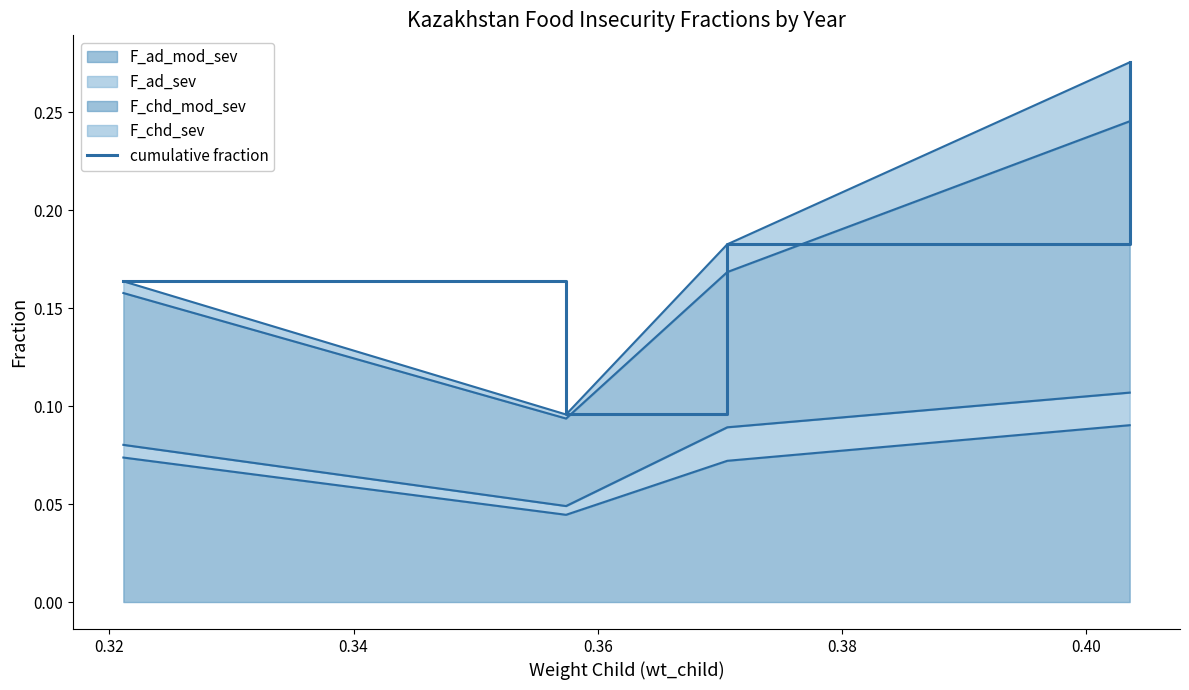

Reading left to right, what are all the values shown in this chart?

0.2	0.1	0.2	0.3